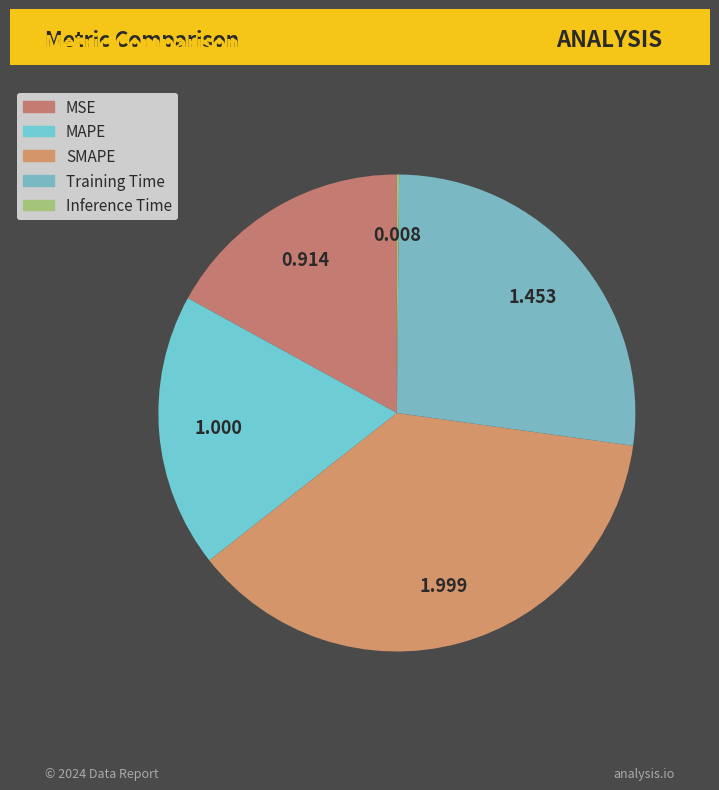

Between SMAPE and Inference Time, which is larger?

SMAPE